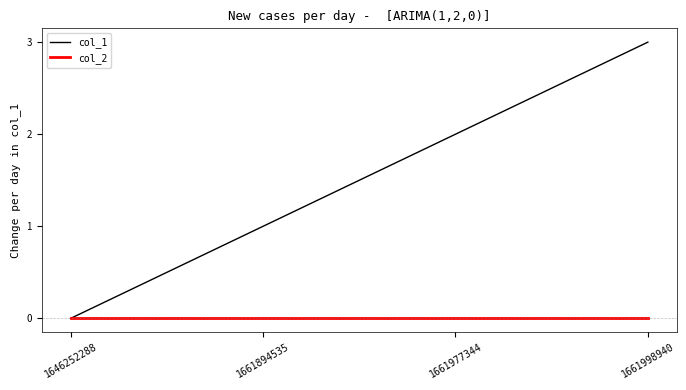

Which series has the largest total across all categories?

col_1